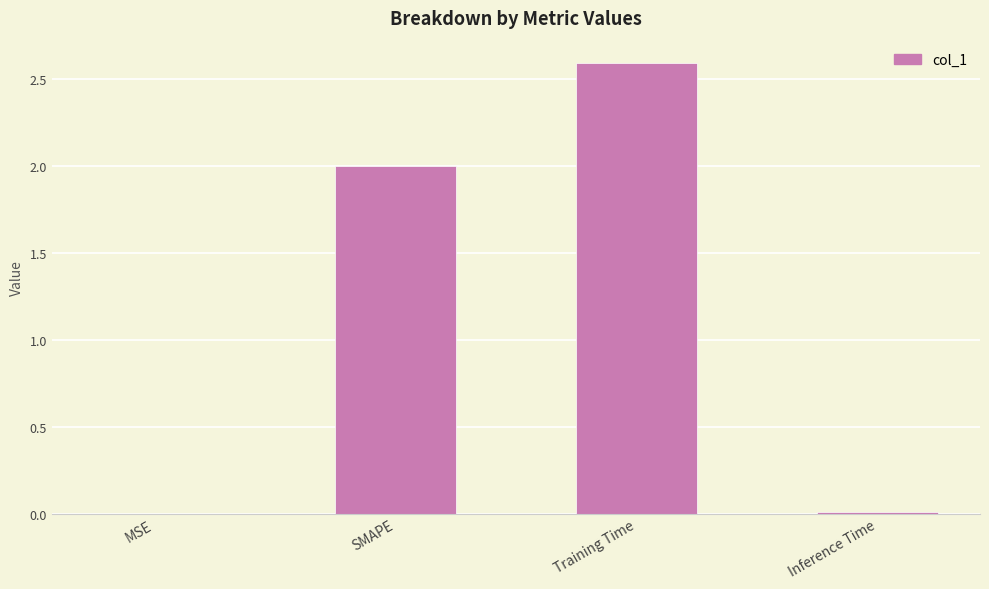

True or false: the data shows 0.0 at MSE.

True